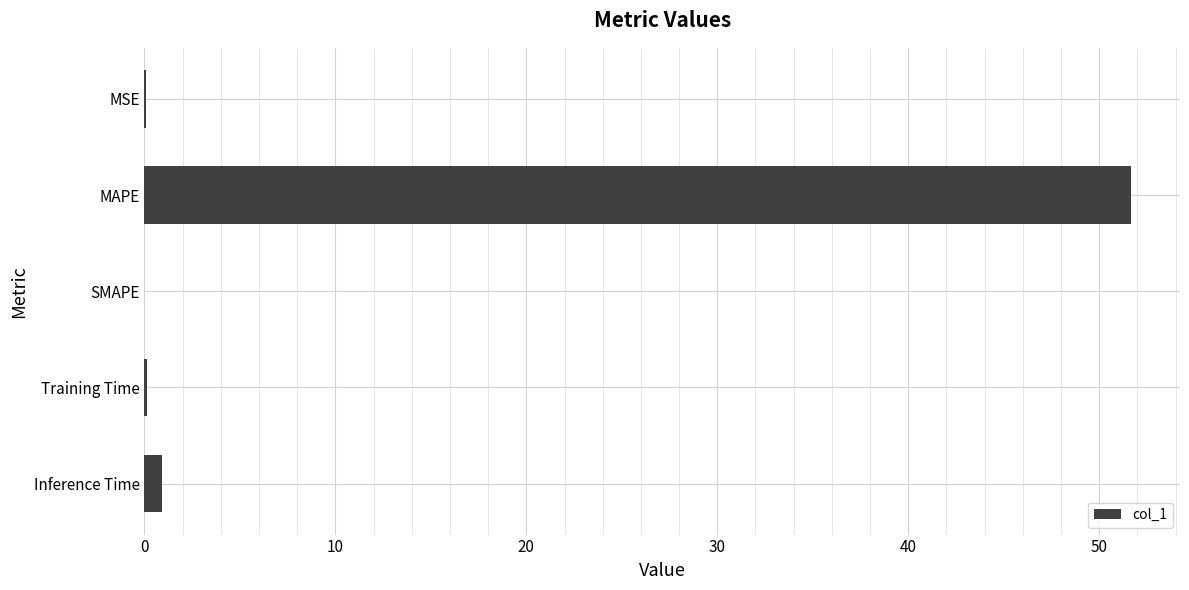

Are the bars horizontal?

Yes